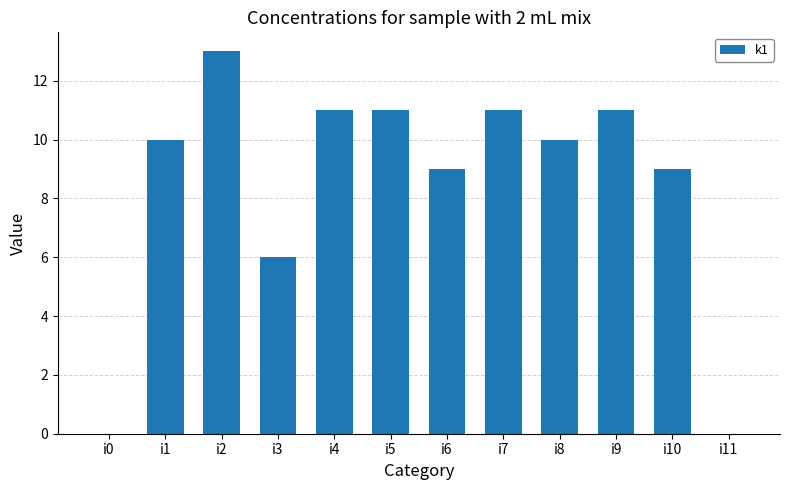

Which has a higher value, i6 or i7?

i7